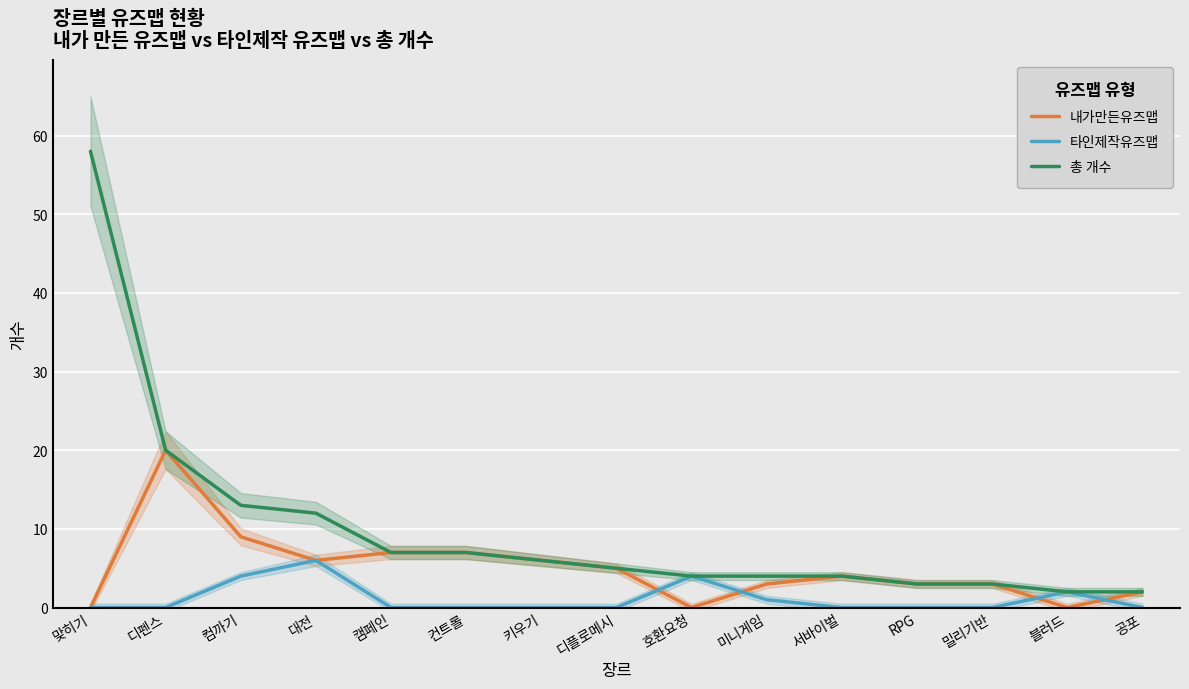

What is the highest value of the 내가만든유즈맵 series?

20